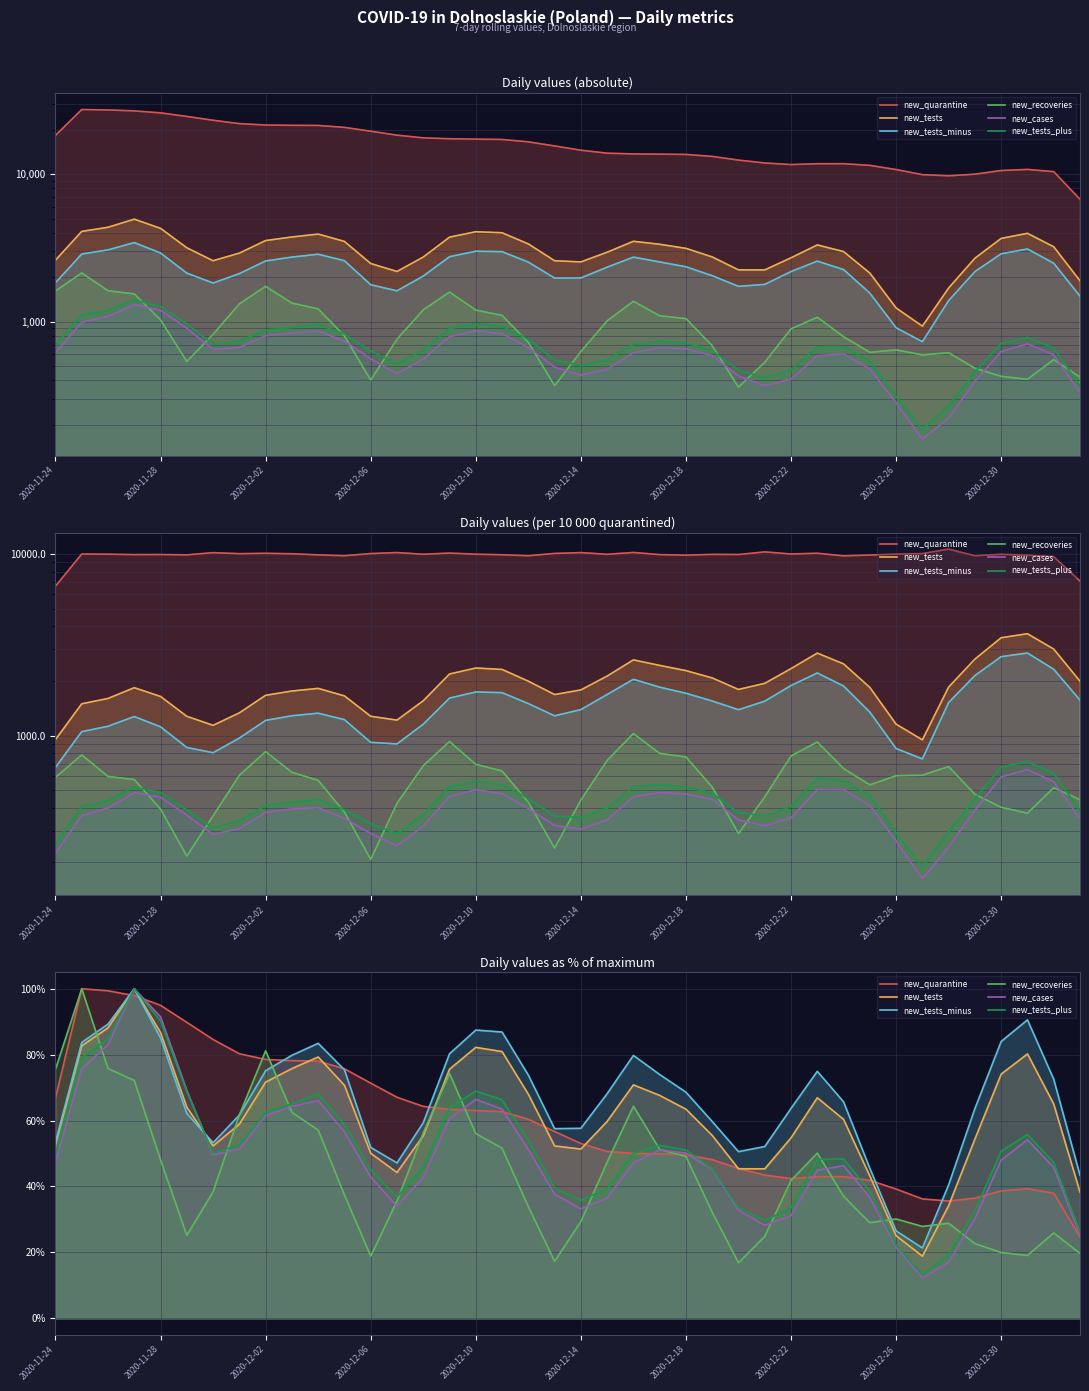

How many interior local valleys does the new_tests_plus series have?

5